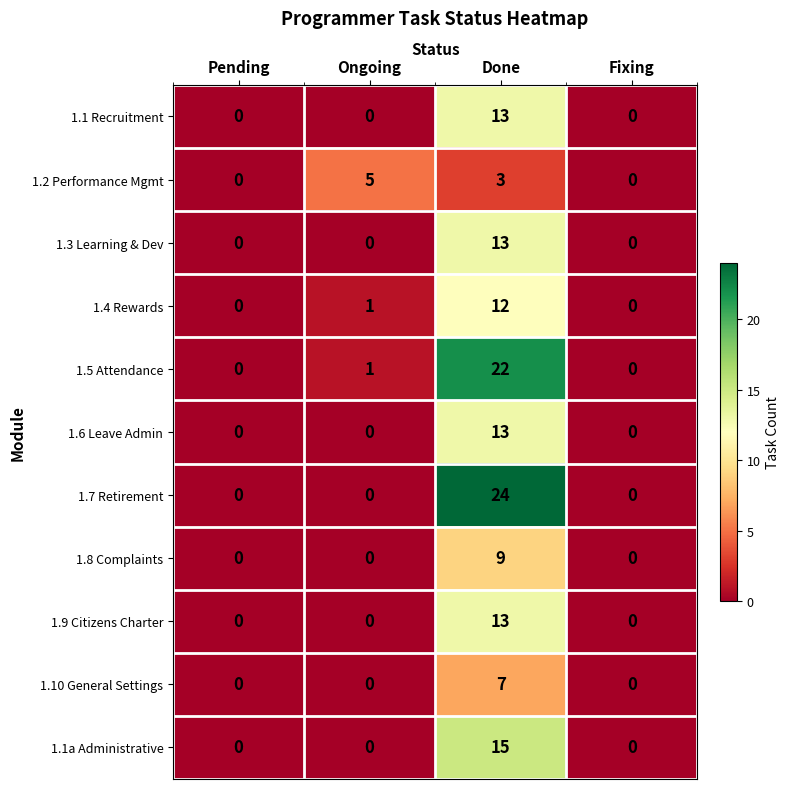

Is it true that 1.6 Leave Admin equals 0 at Pending?

True